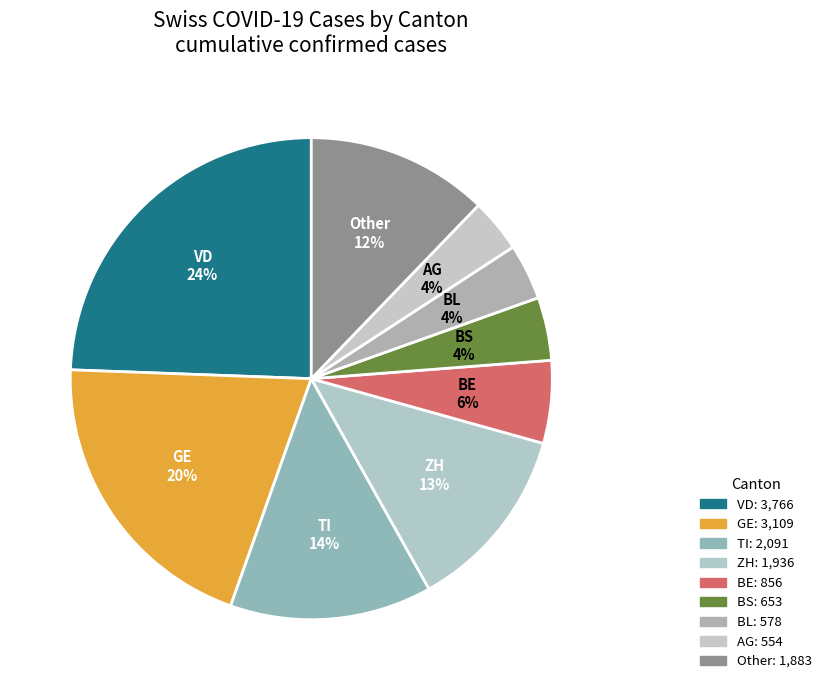

Which slice is the largest?

VD